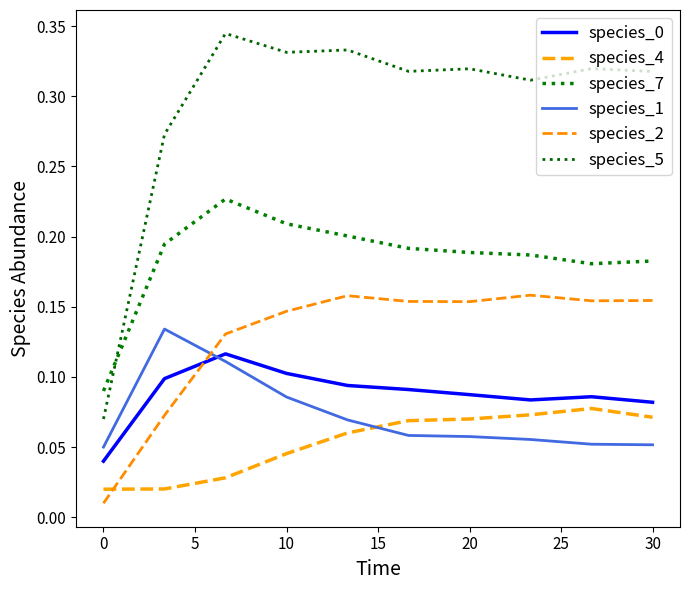

How many species_0 values are between 0 and 1?

10